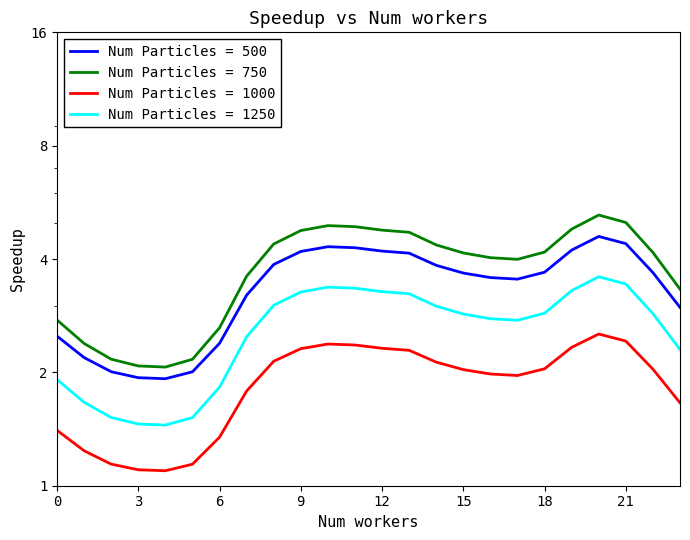

Read the col_2 value at 2.

2.2